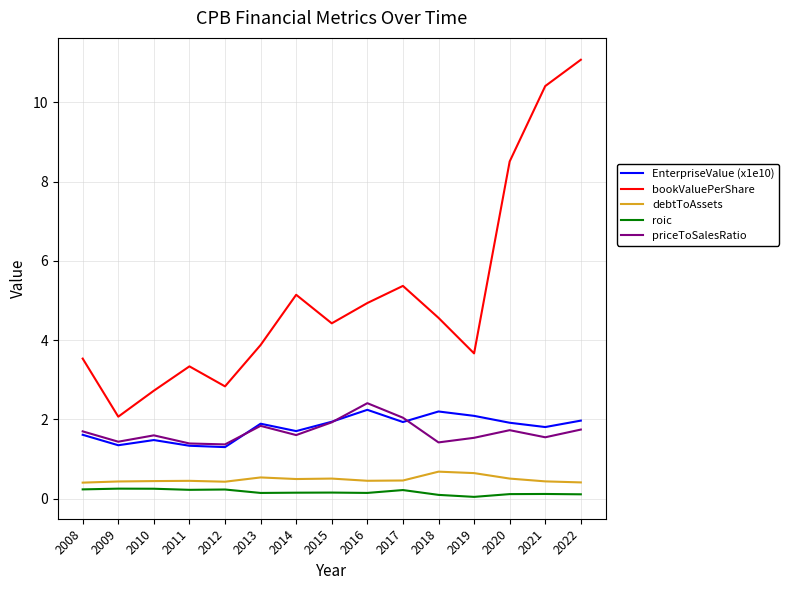

Which series has the widest spread of values?

bookValuePerShare